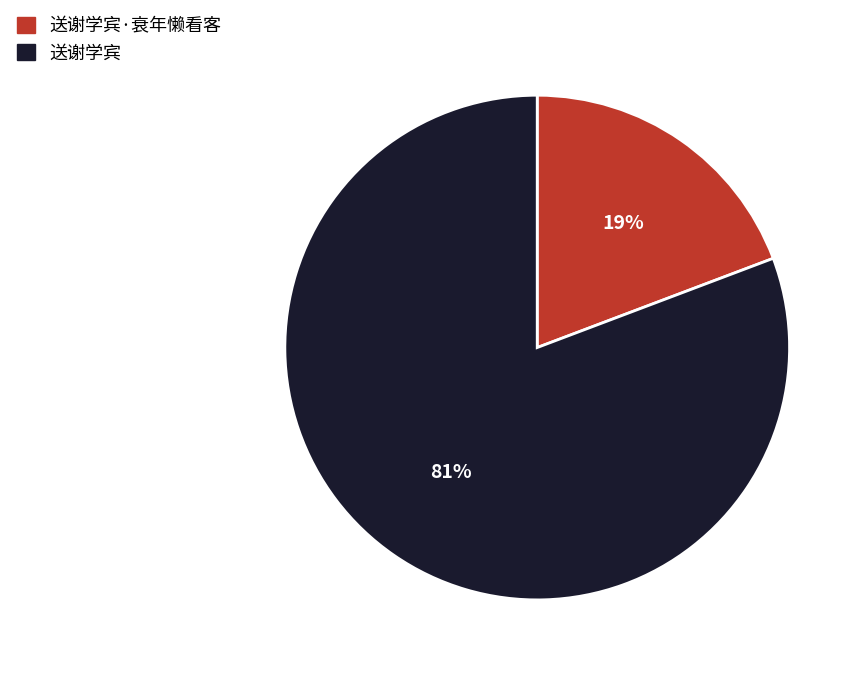

To the nearest percent, what is the average slice percentage?

50%